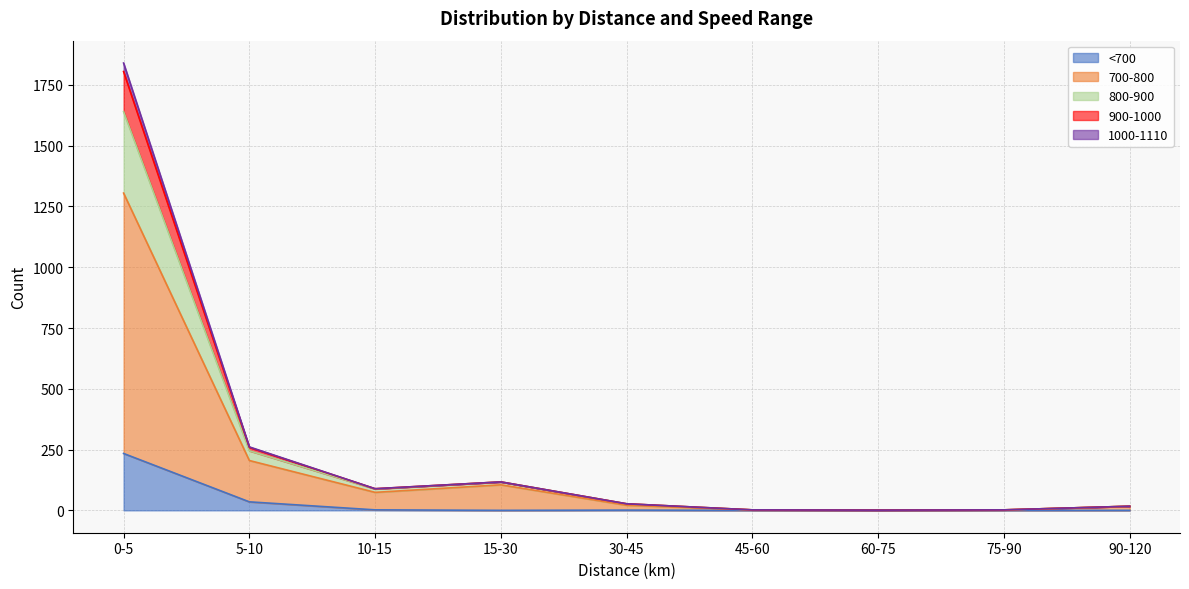

Does the chart have visible grid lines?

Yes